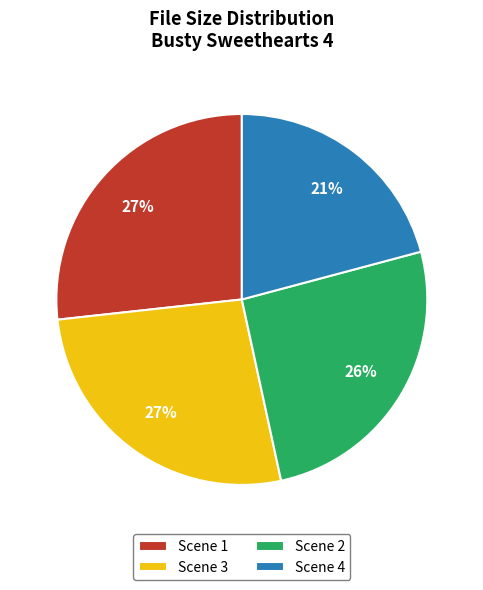

Is there a majority slice in this chart?

No